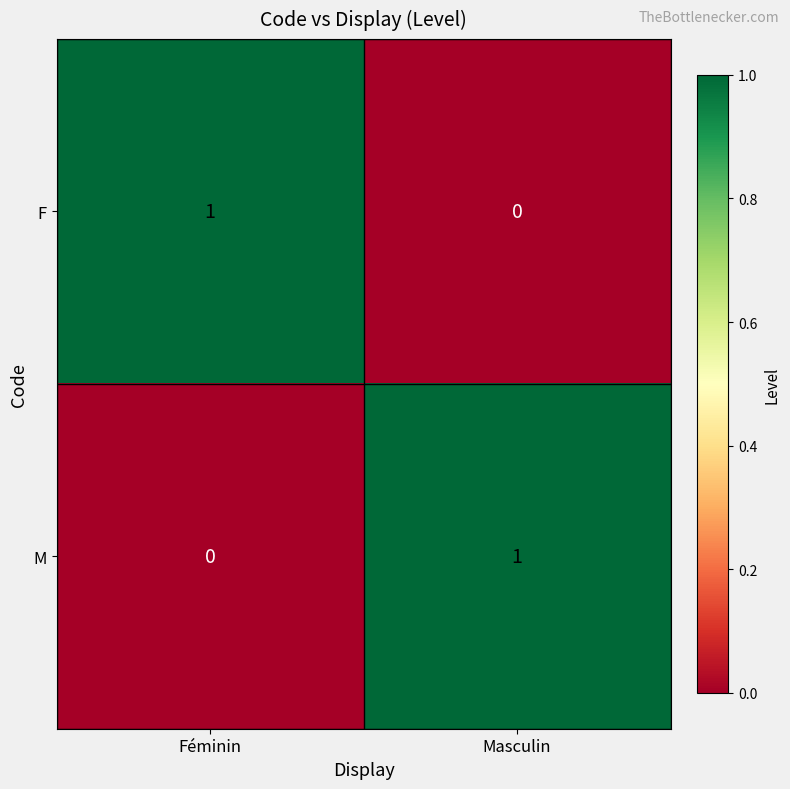

At which label is F closest to 0?

Masculin